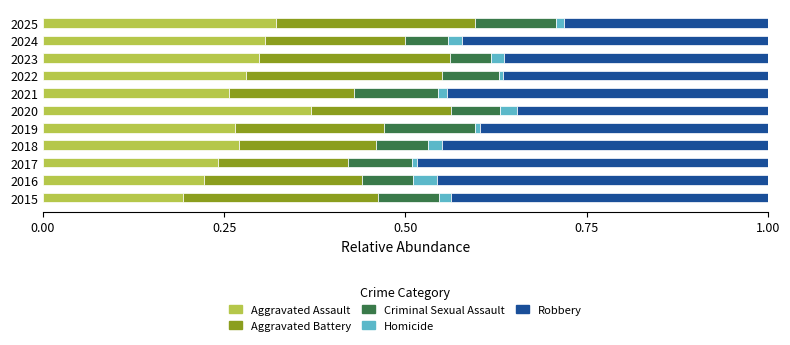

Which category has the lowest value in the Aggravated Assault series?

2015